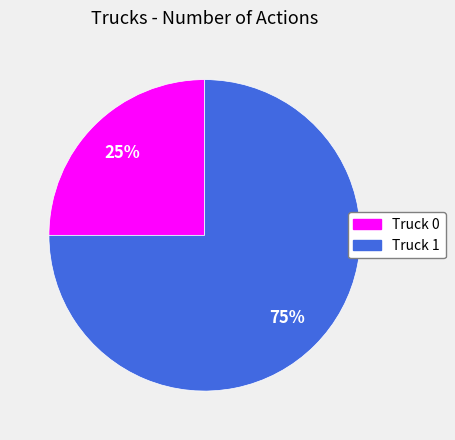

Does any single category account for the majority?

Yes